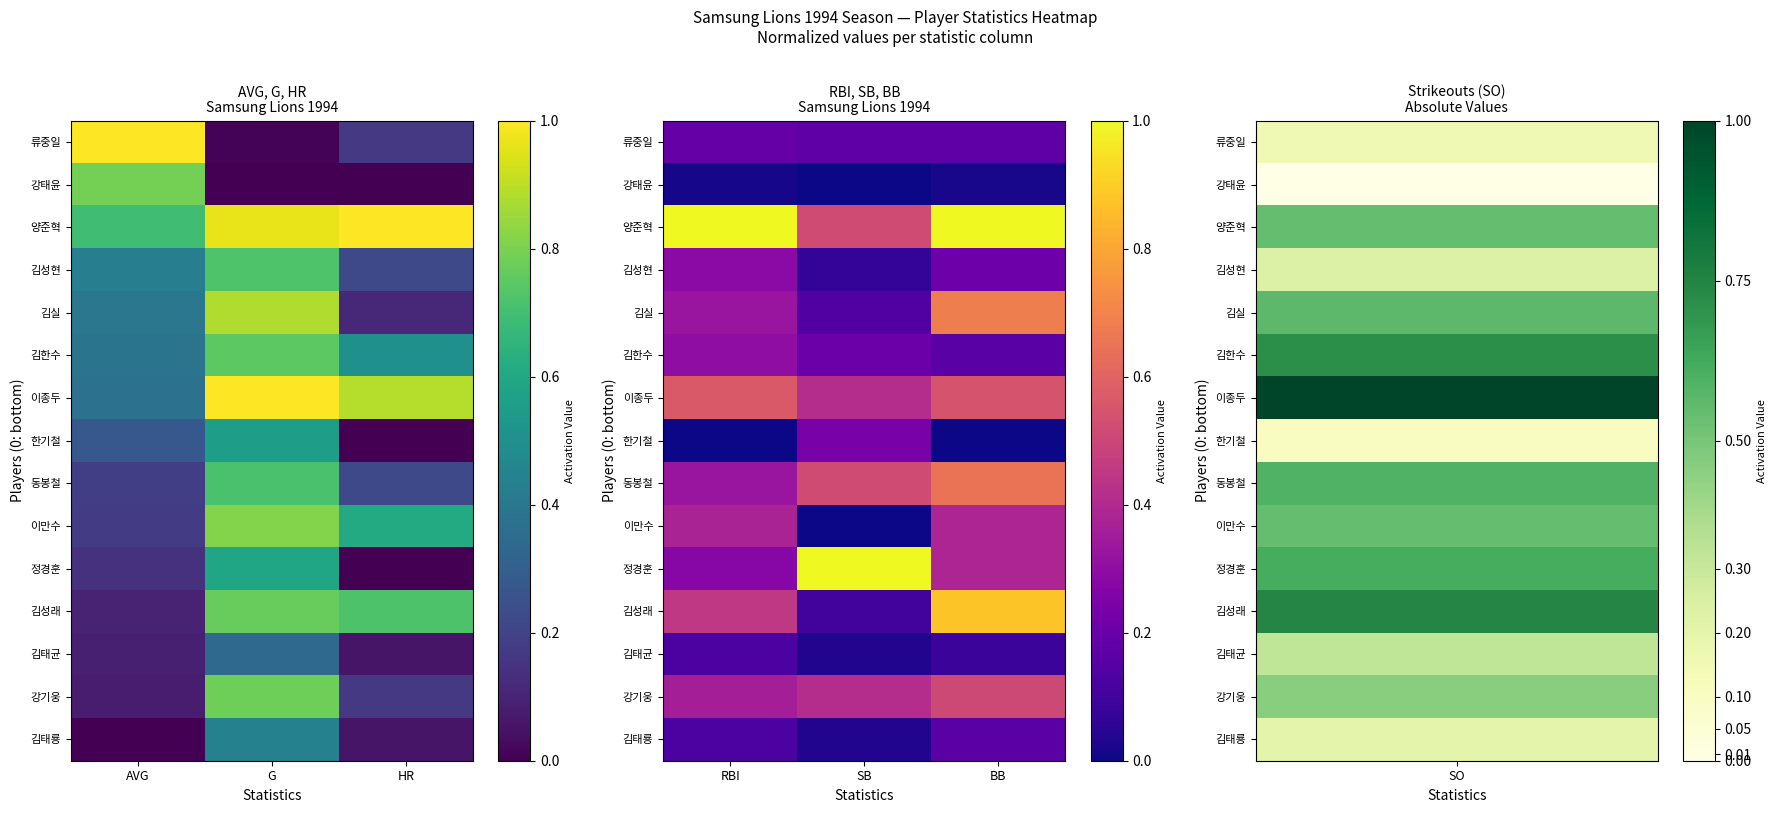

Is the value of 김성현 at BB greater than the value of 김태균 at SB?

Yes